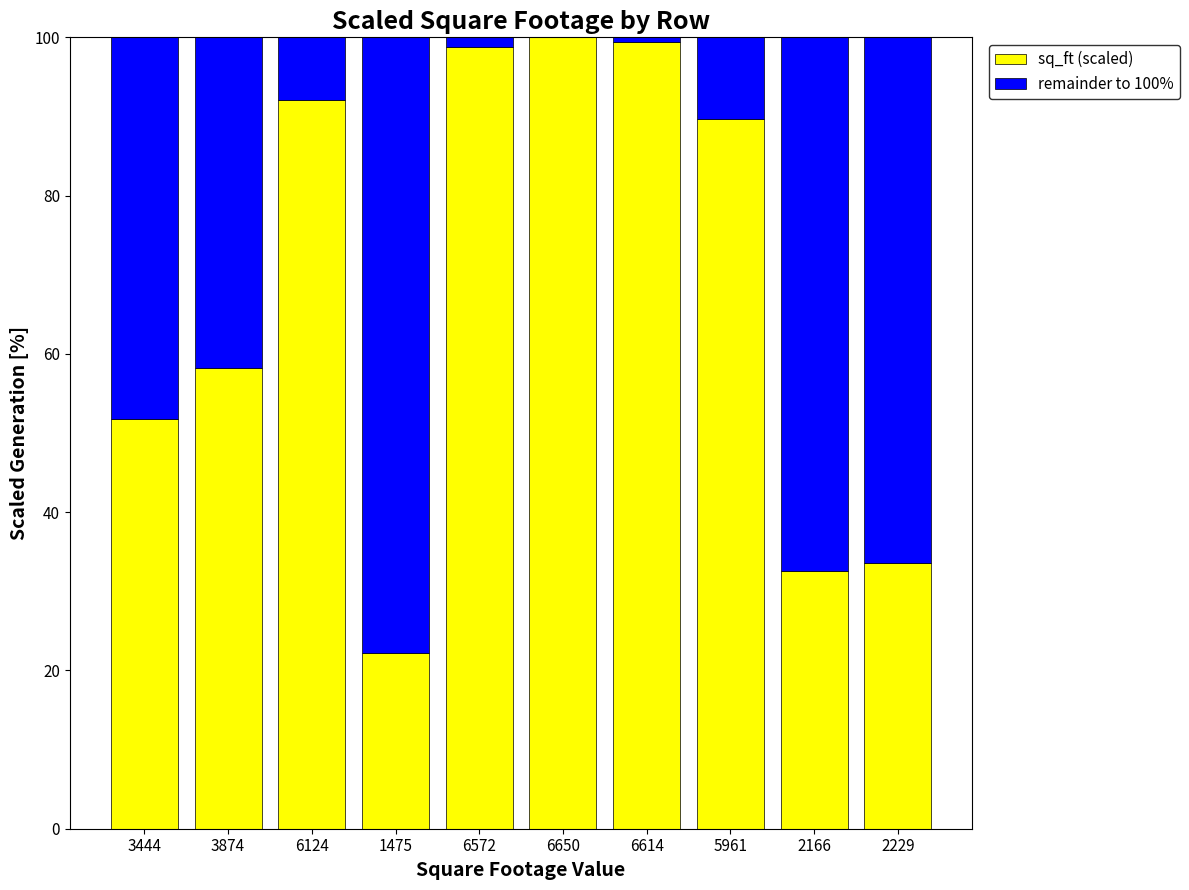

True or false: sq_ft (scaled) has a value of 51.8 at 3444.

True